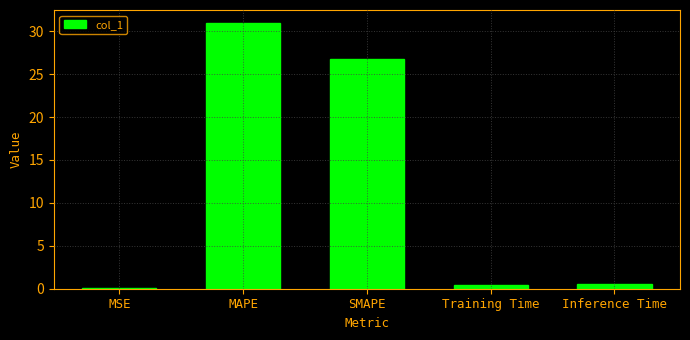

Between MAPE and Inference Time, which is larger?

MAPE